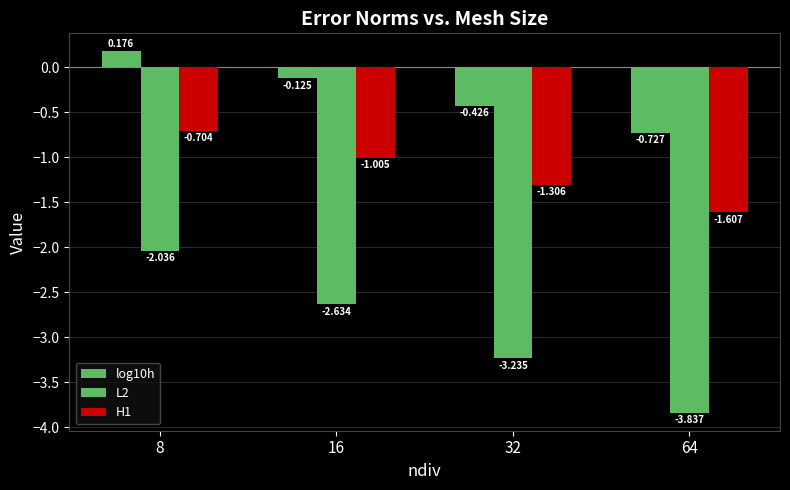

How many bars are there in each group?

3